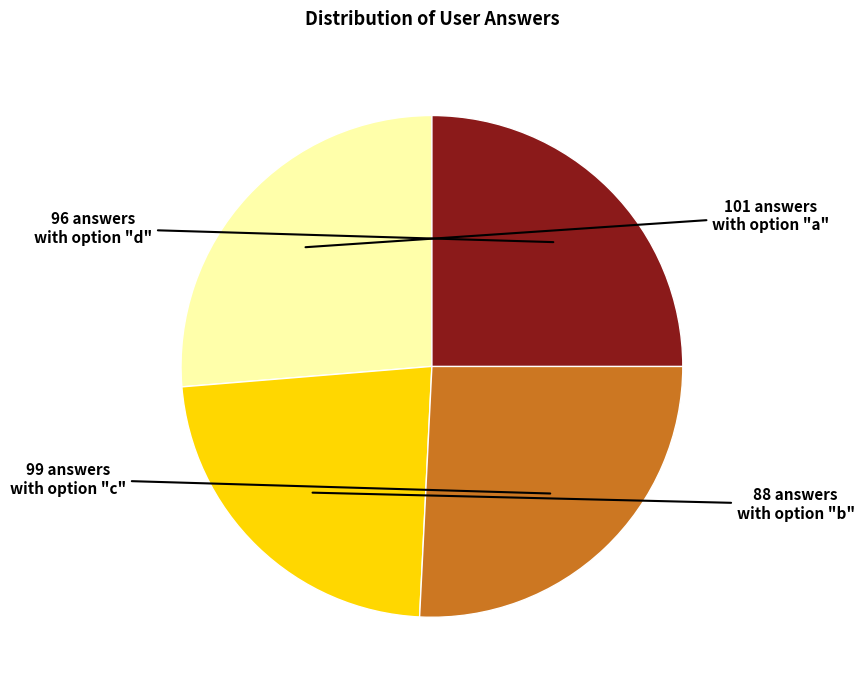

Is there any slice that represents more than half of the pie?

No